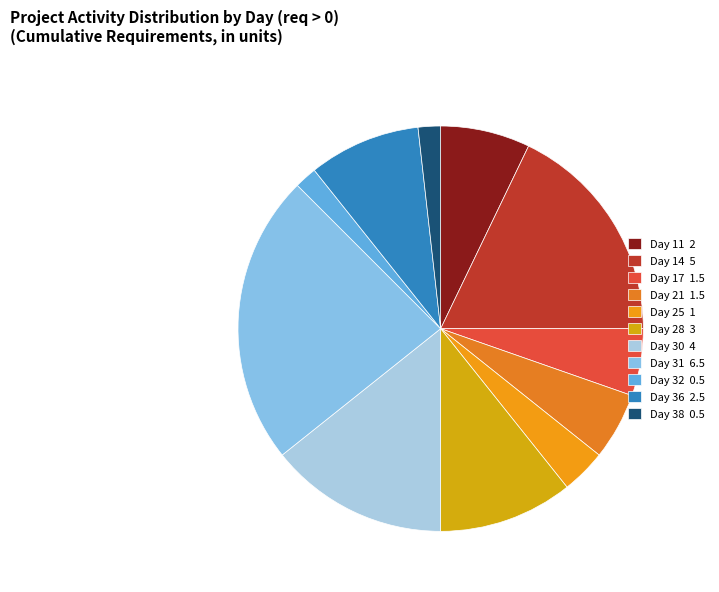

Is it true that Day 14 is 18% of the pie?

True